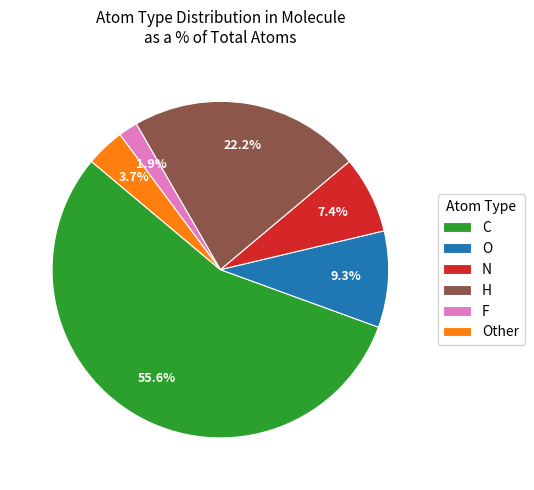

Which category has the smallest portion of the pie?

F